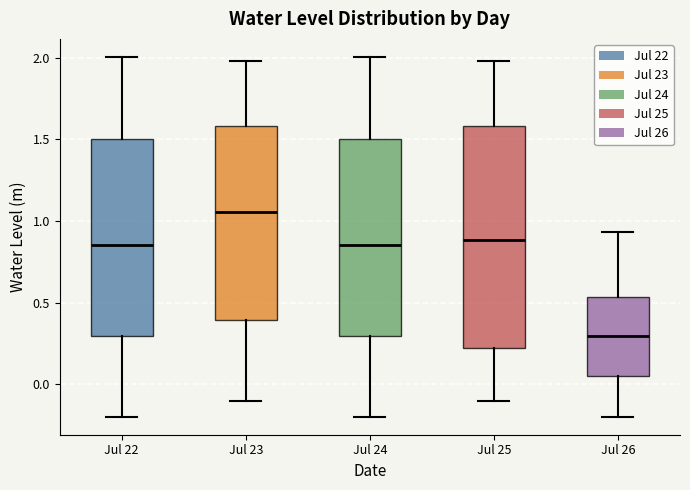

Which box has the highest median line?

Jul 23